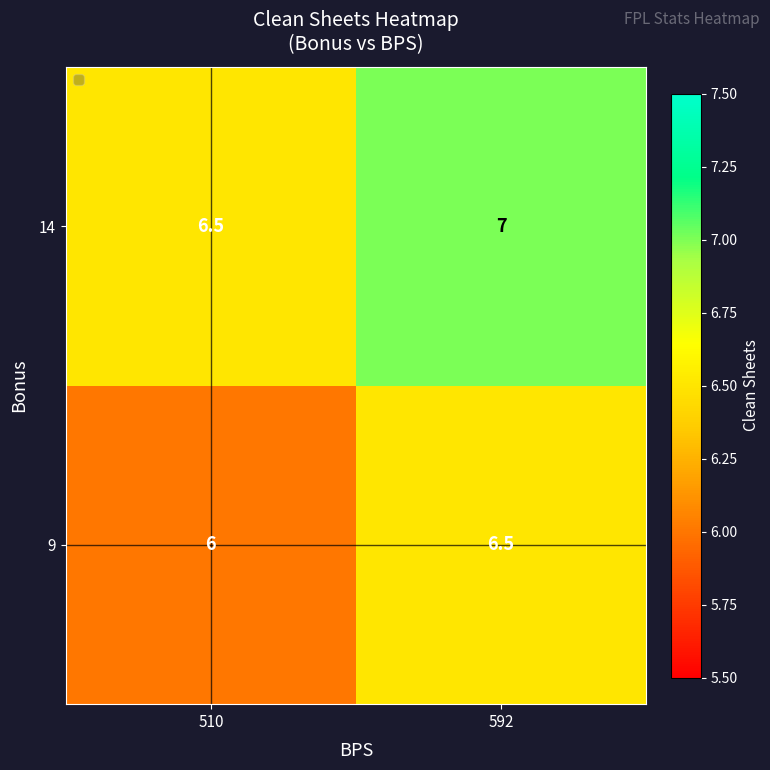

What is the sum of all 9 values?

12.5